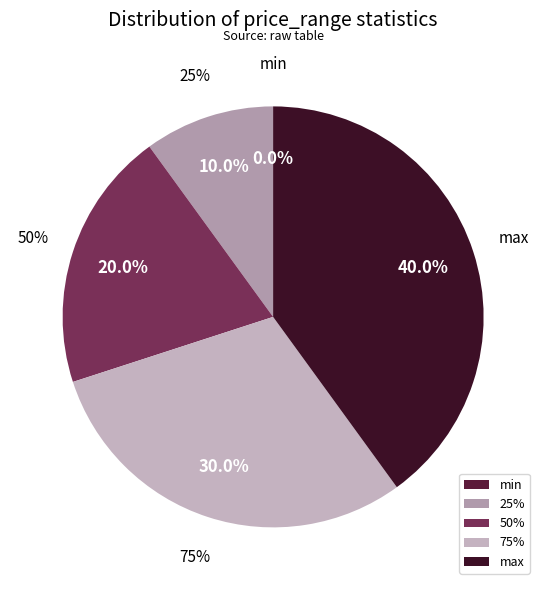

Approximately how many times larger is the value at 50% compared to 75%?

0.7